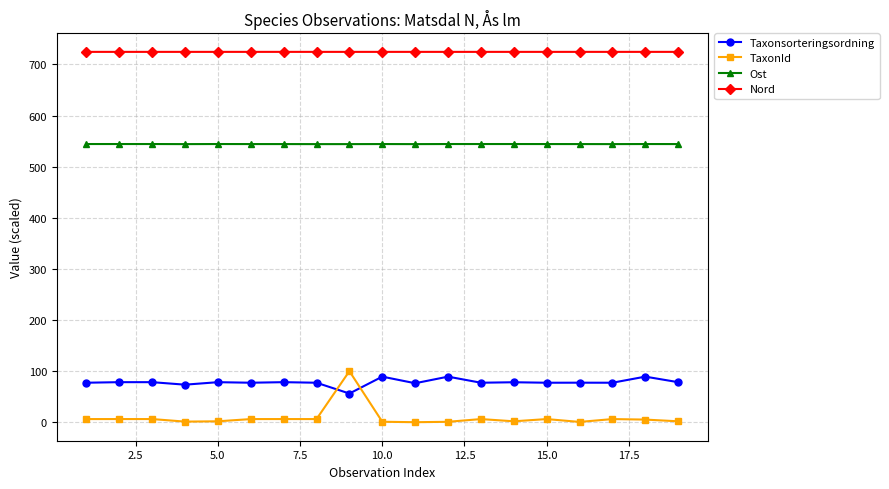

How many categories are shown in the chart?

19